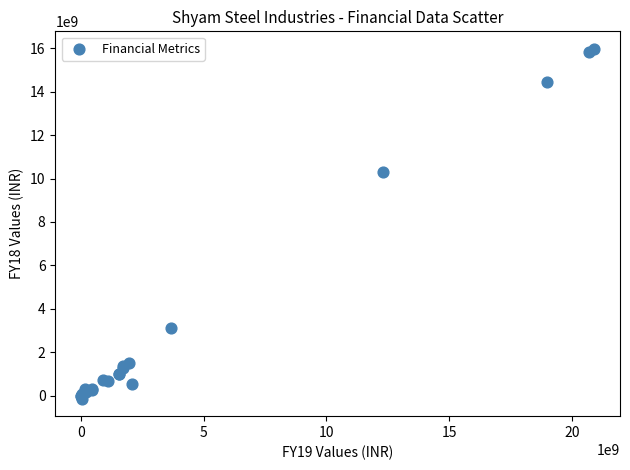

What Y value in the scatter plot is closest to 7918476500?

10289333000